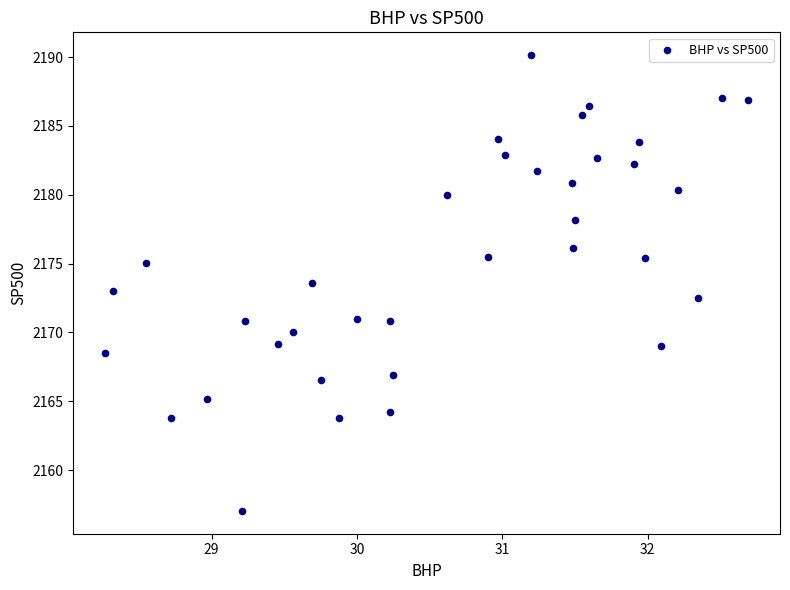

What is the range of Y values (max minus min)?

33.1